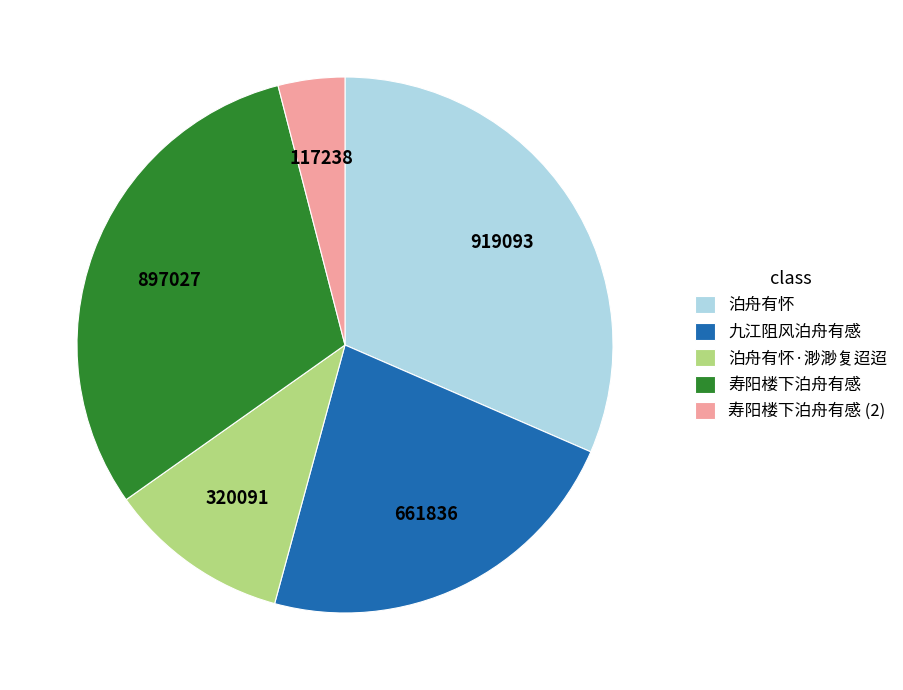

Is there any slice that represents more than half of the pie?

No